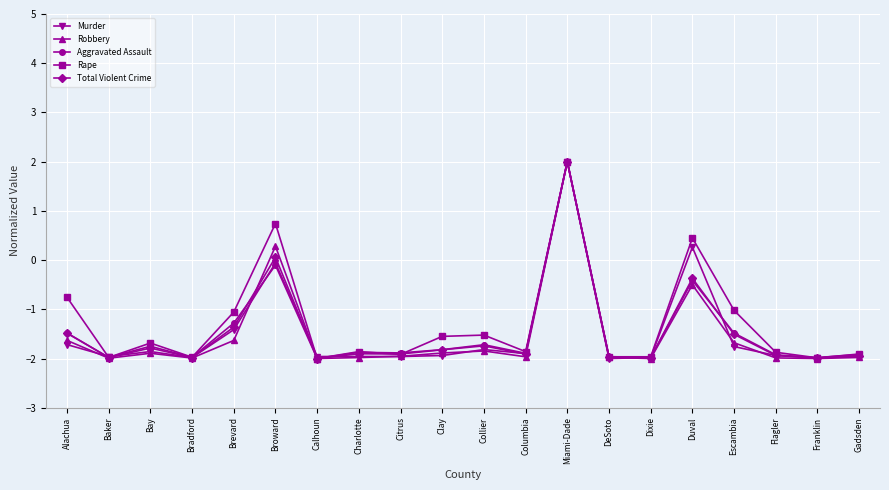

Which category has the highest value in the Murder series?

Miami-Dade